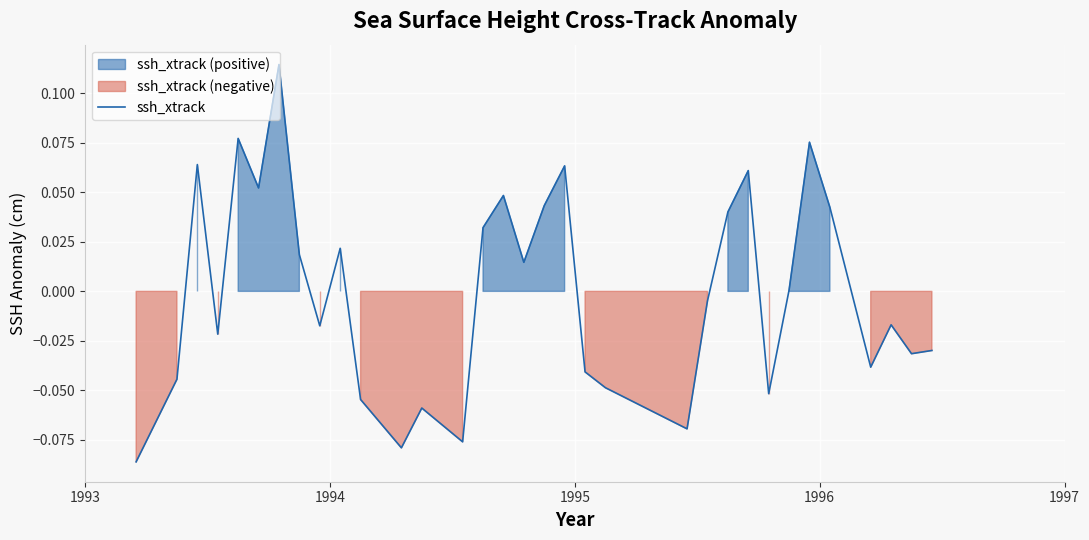

What is the difference between the second highest and second lowest values?

0.2